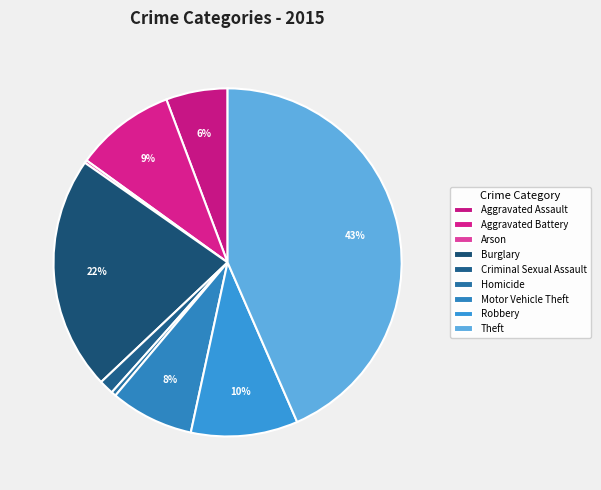

How many slices are in this pie chart?

9